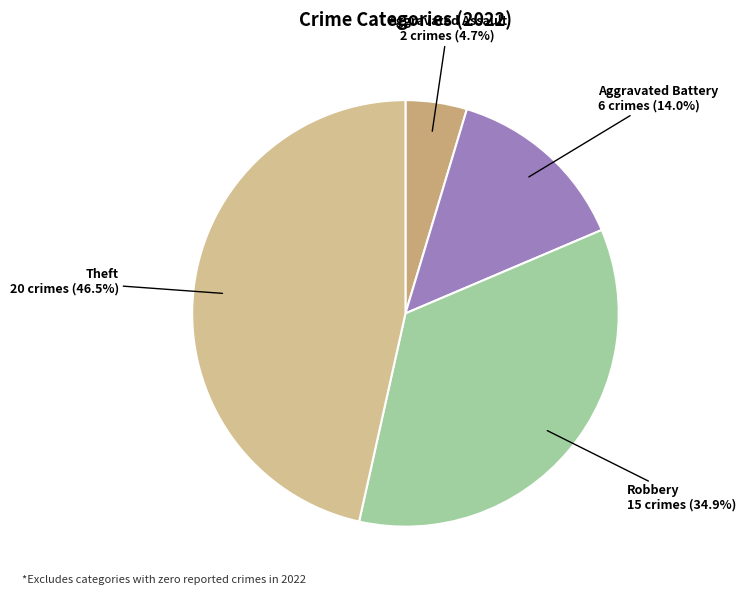

How many segments does this pie chart have?

4